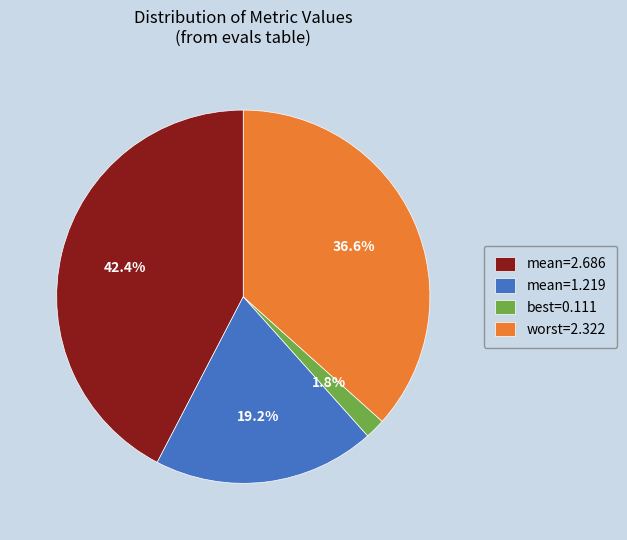

Which category has the biggest portion of the pie?

mean=2.686